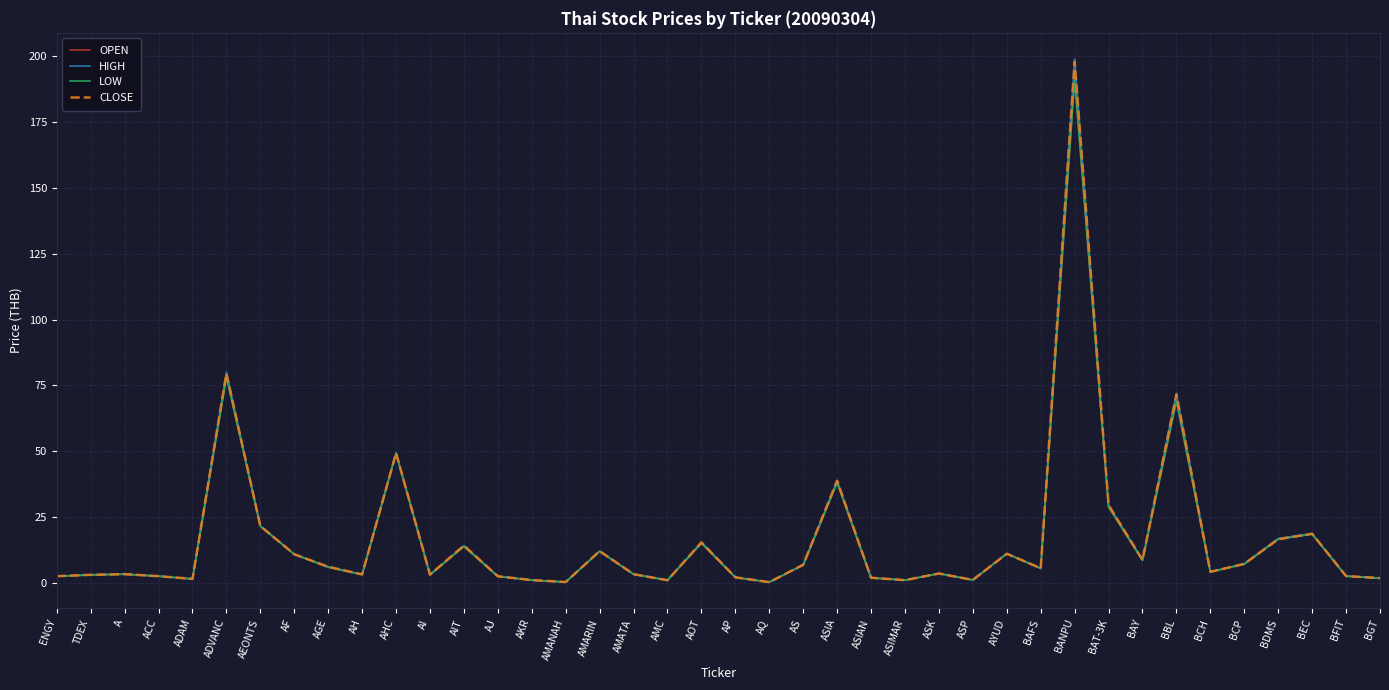

Is it true that OPEN equals 8.5 at BAY?

True